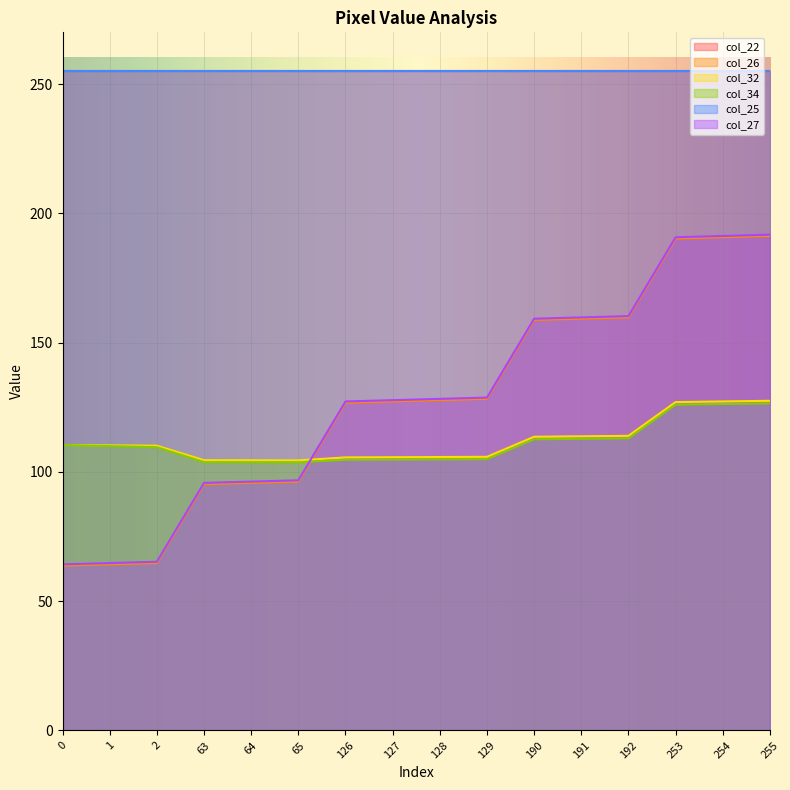

Does the chart display data point markers on the line(s)?

No